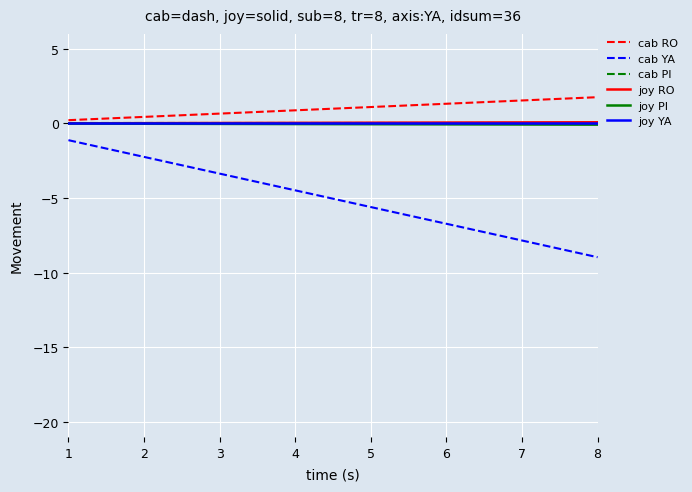

At which category does the chart reach its minimum across all series?

8